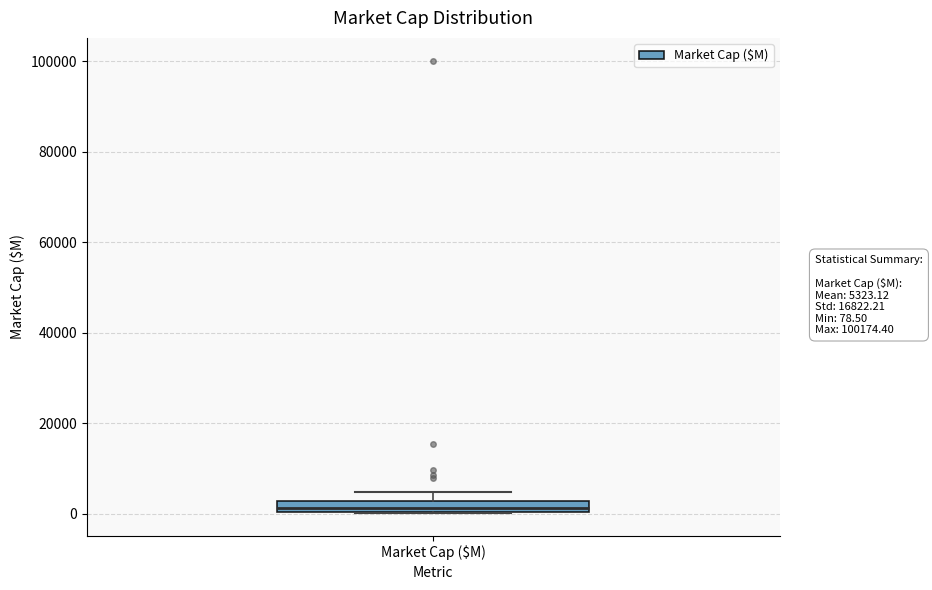

Where is the lower edge of the box for Market Cap ($M) on the y-axis? The values are not printed on the chart, so give them approximately, as read against the axis.

0